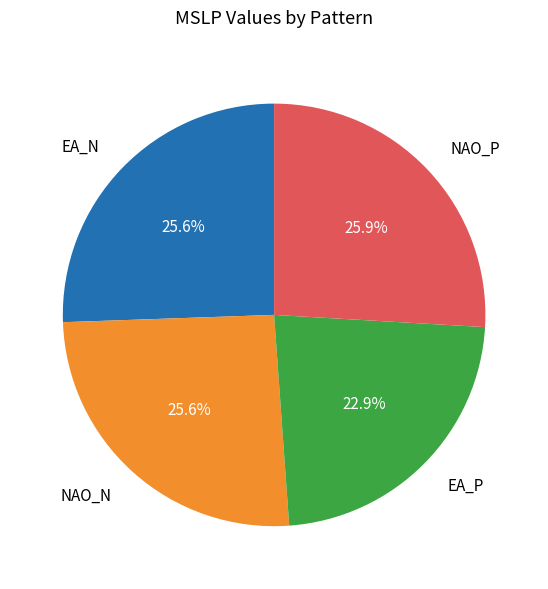

What is the smallest slice in the pie chart?

EA_P